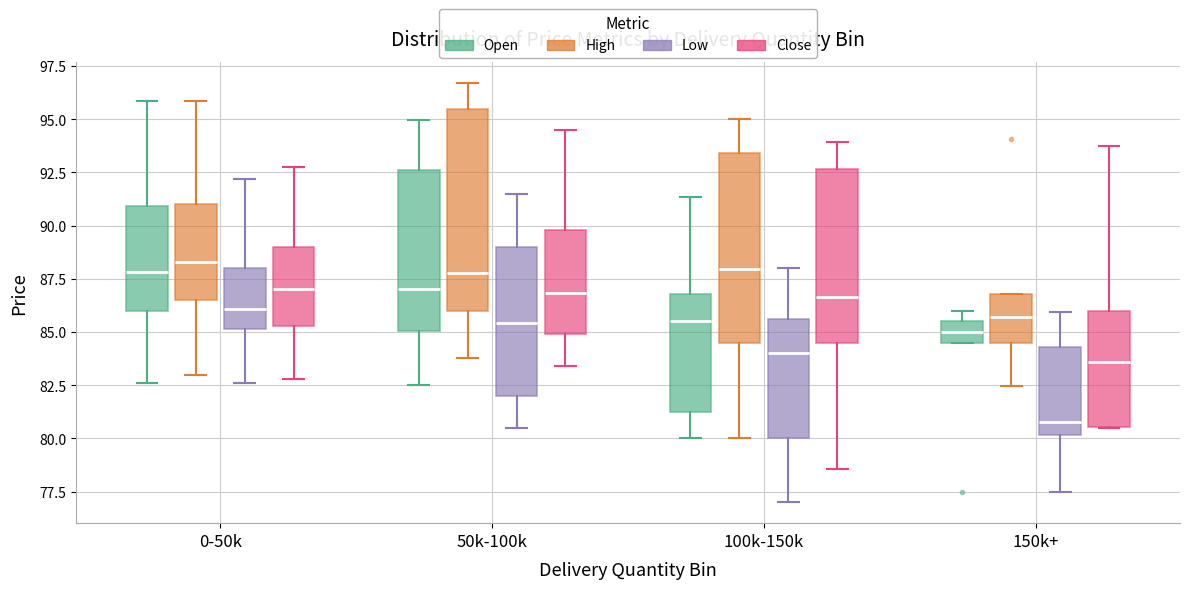

Where does the upper whisker of the box for 0-50k (Open) end on the y-axis? The values are not printed on the chart, so give them approximately, as read against the axis.

96.0